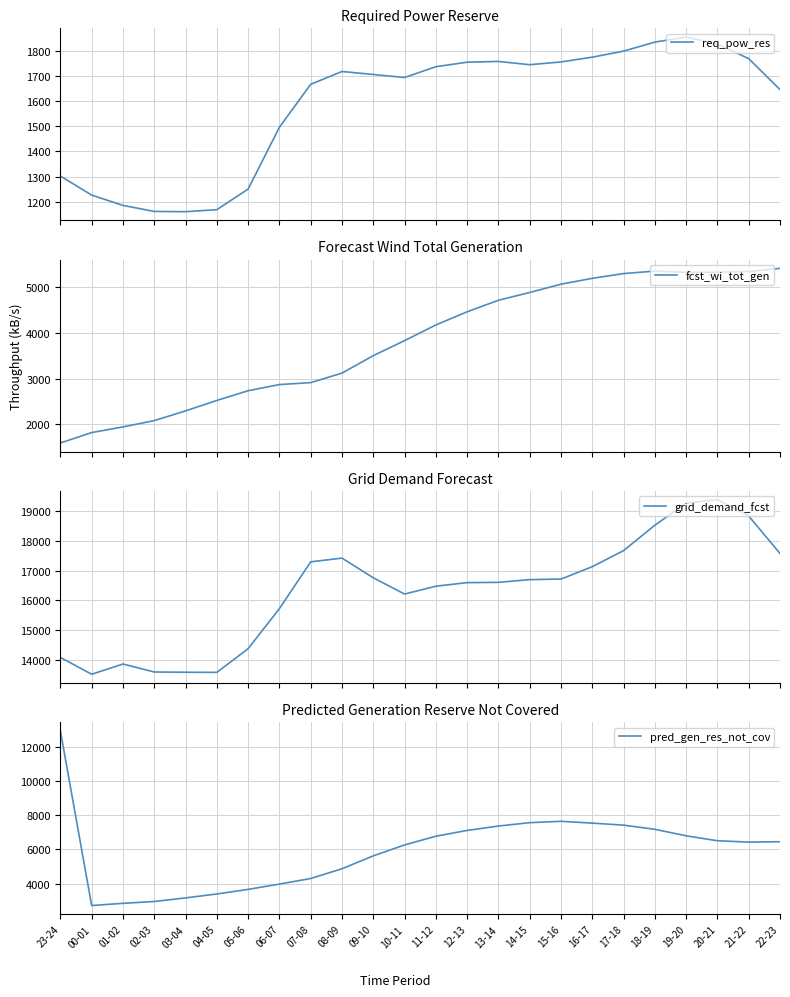

What is the difference between the maximum and minimum values in the pred_gen_res_not_cov series?

10202